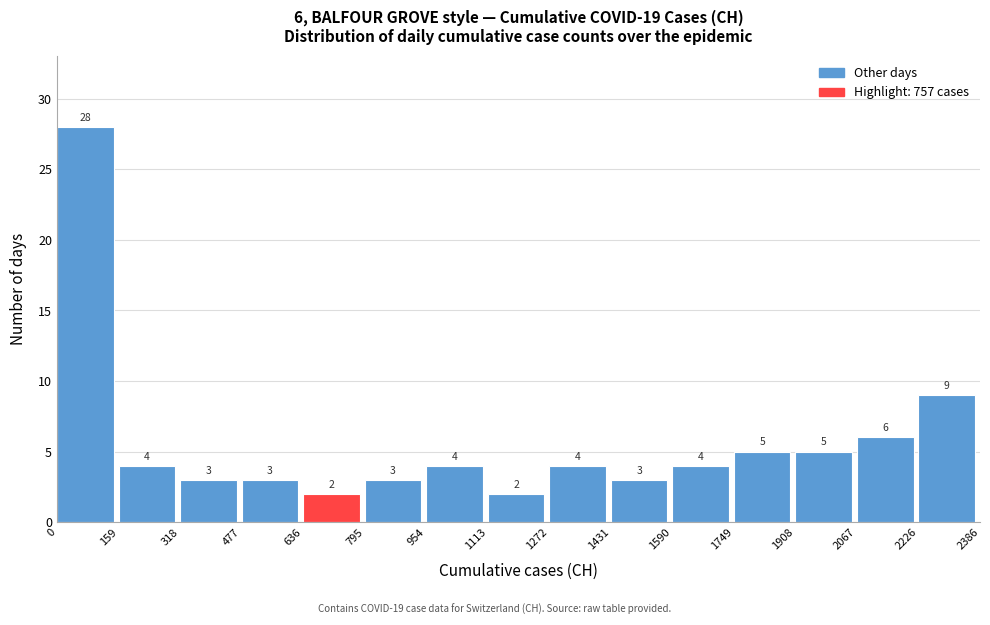

Which range on the x-axis has the tallest bar?

0 to 159